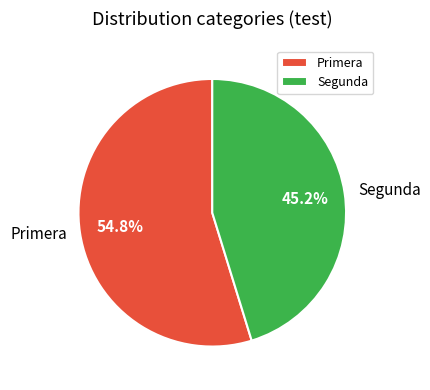

Is the sum of Primera and Segunda greater than half?

Yes